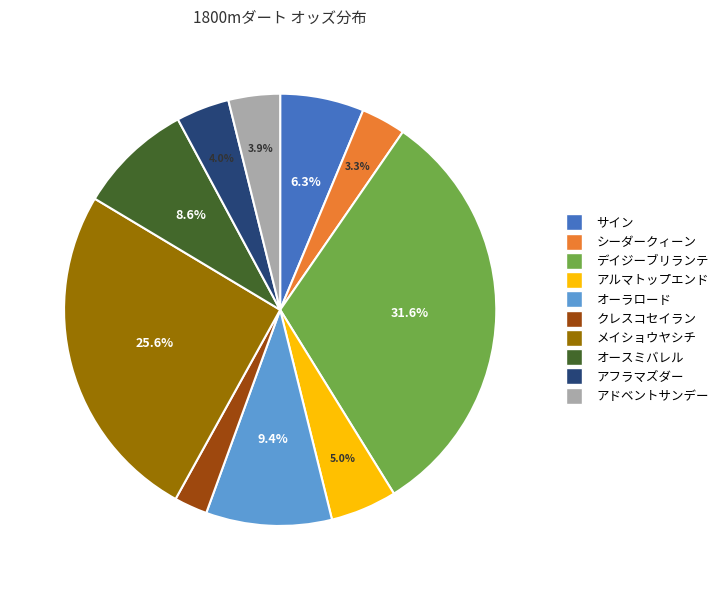

Count the number of slices in the pie.

10